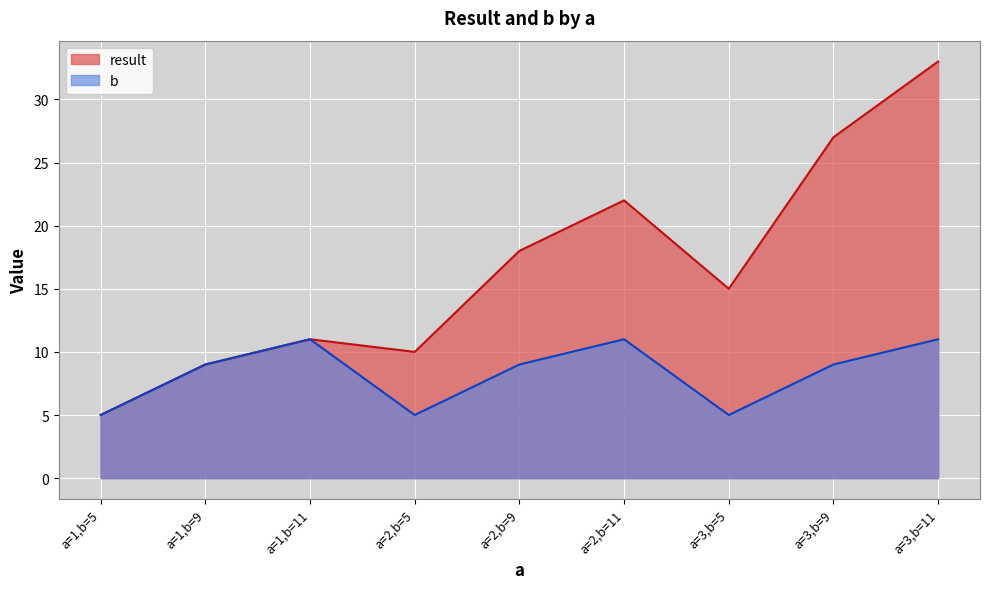

Reading left to right, extract all data points from this chart.

result: 5	9	11	10	18	22	15	27	33
b: 5	9	11	5	9	11	5	9	11